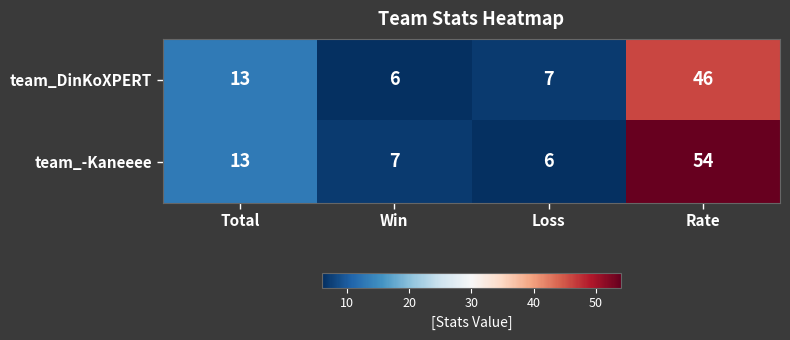

What is the maximum value shown in the chart?

54